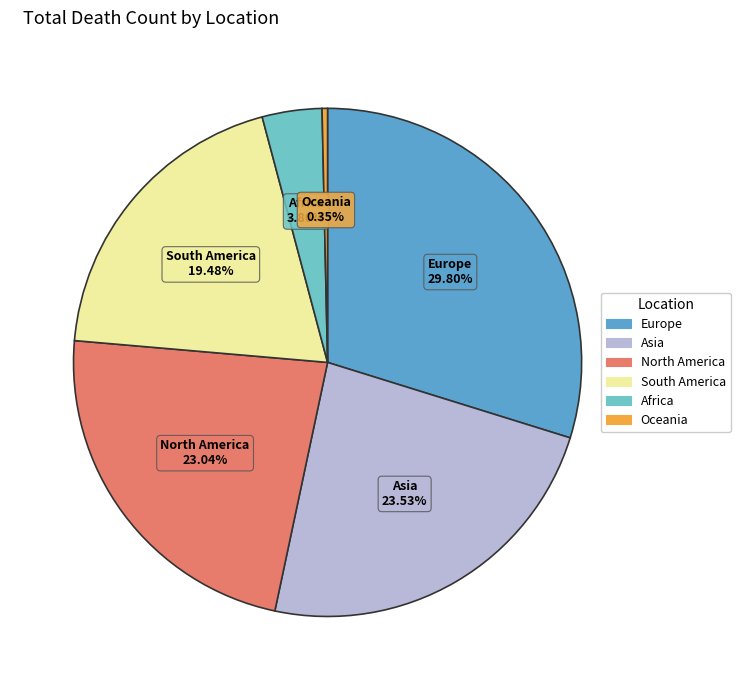

Combined, do Africa and North America account for over 50%?

No